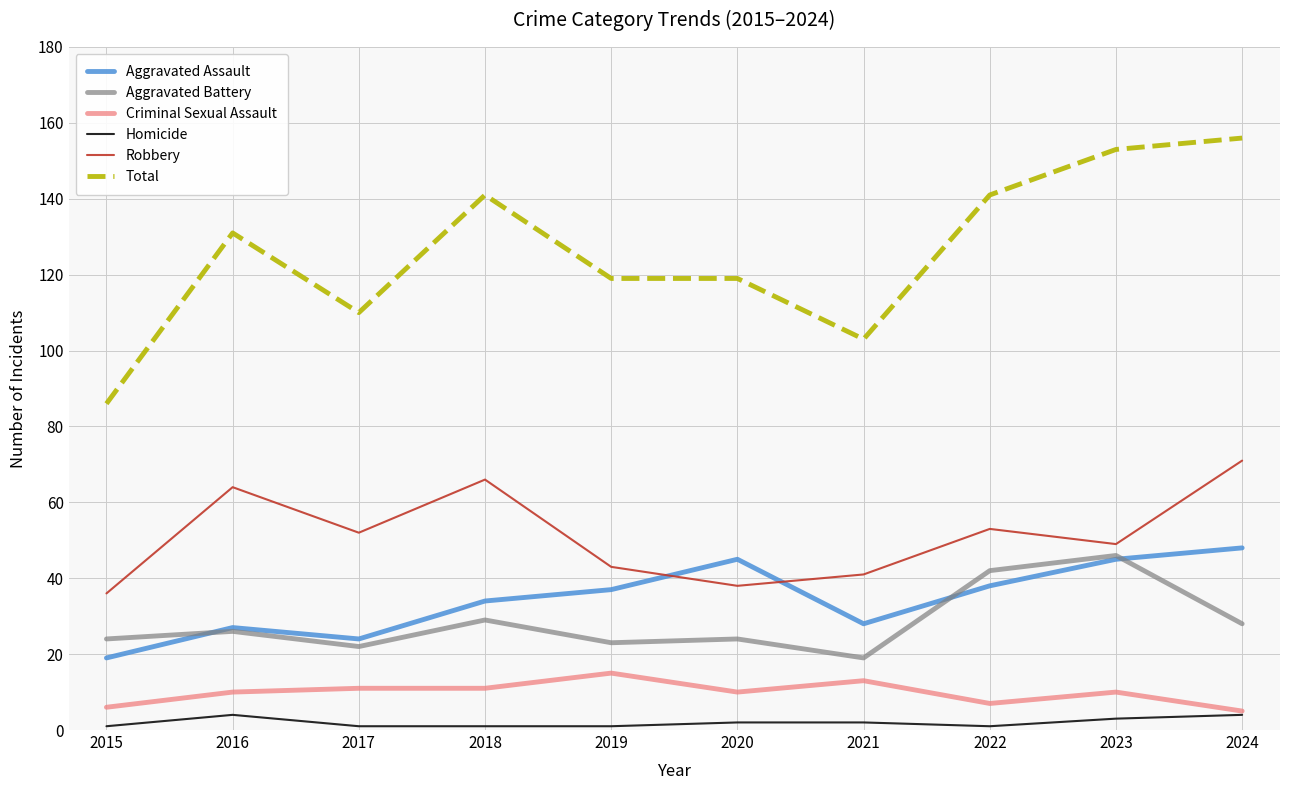

True or false: Aggravated Assault and Criminal Sexual Assault cross at least once.

False